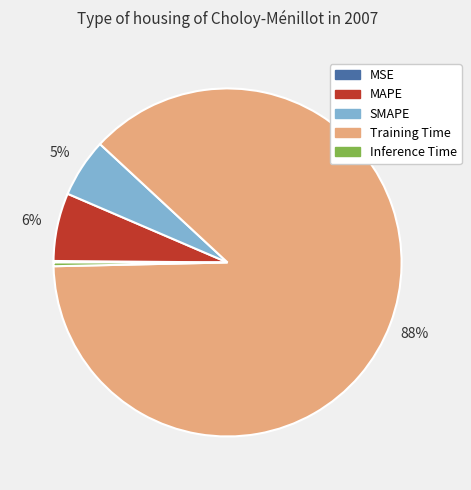

Which category has the biggest portion of the pie?

Training Time